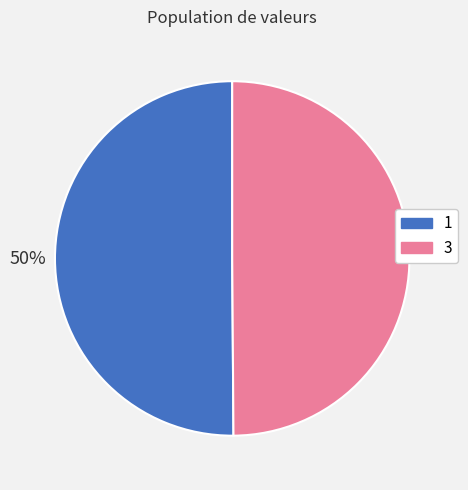

How many slices are in this pie chart?

2